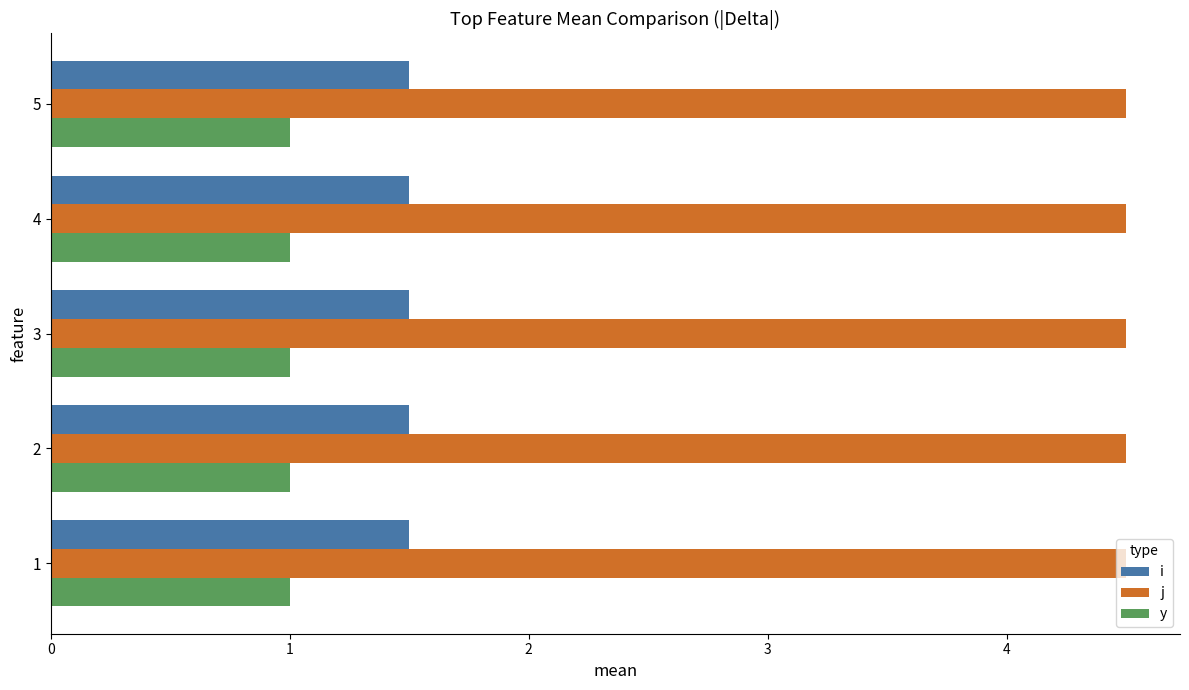

Rank the series by their maximum value, from highest to lowest.

j, i, y